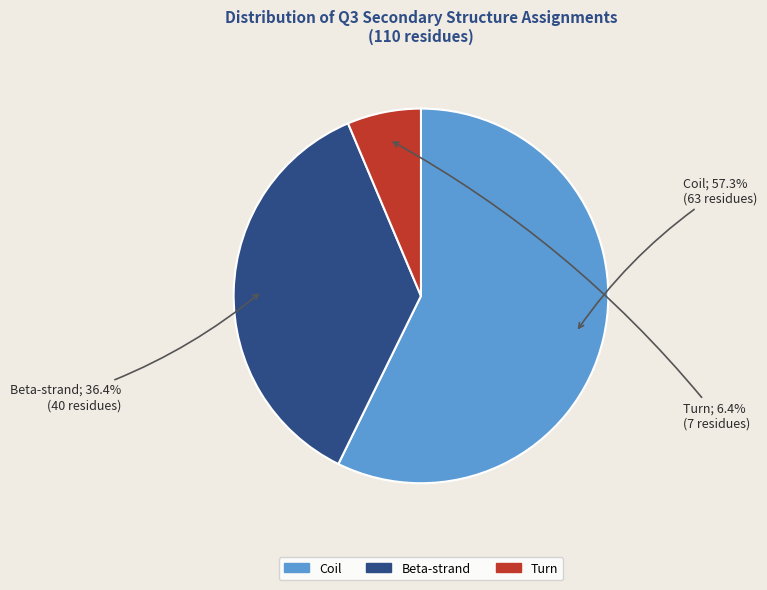

Rank the categories by value from highest to lowest.

Coil, Beta-strand, Turn